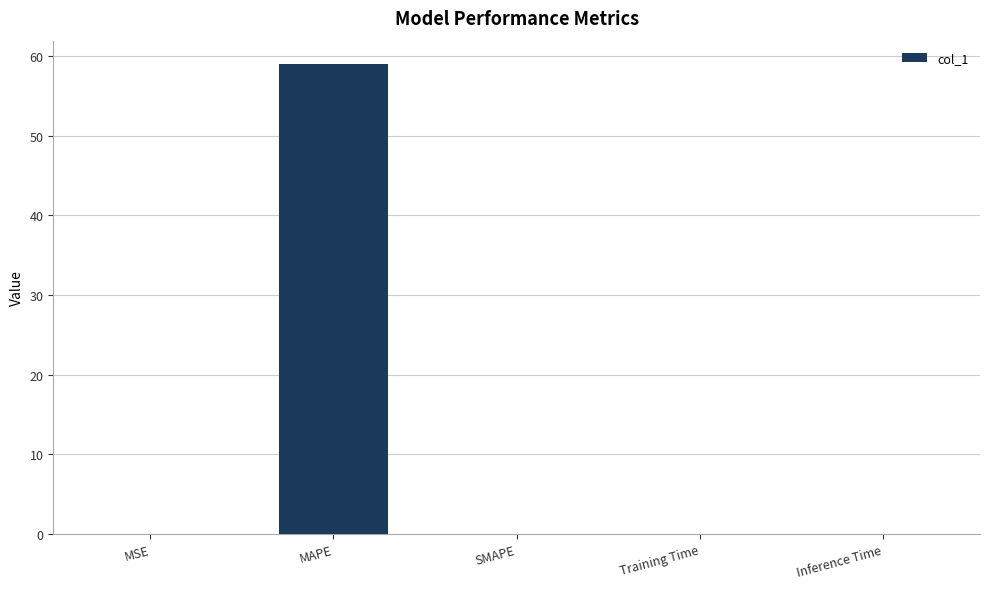

At which category does the chart reach its peak across all series?

MAPE